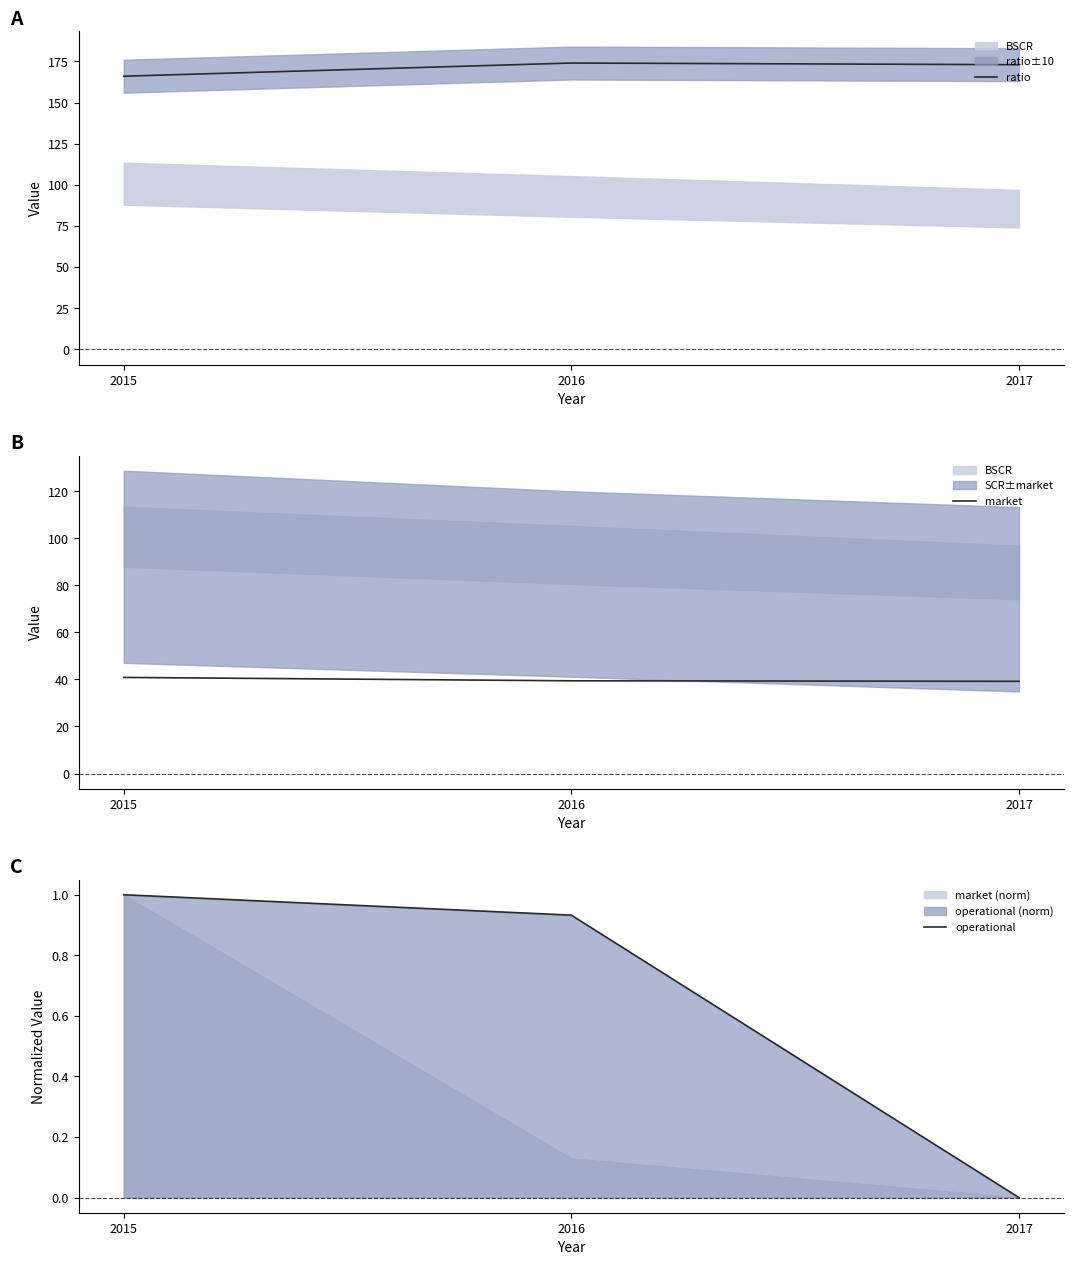

Reading right to left, list all the values displayed in this chart.

ratio: 2017=173.0	2016=174.0	2015=166.0
market: 2017=39.2	2016=39.4	2015=40.9
operational: 2017=0.0	2016=0.9	2015=1.0